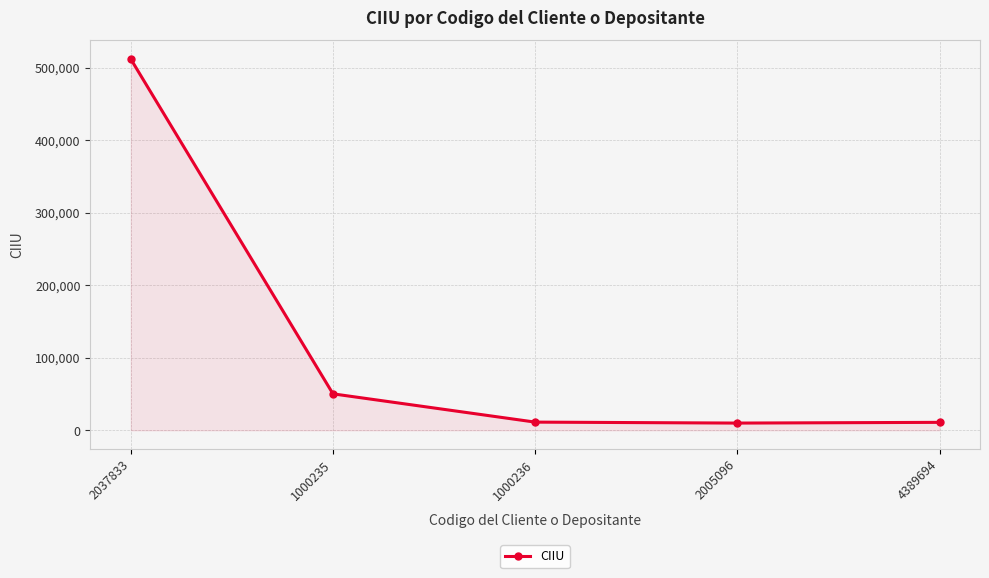

How many categories are shown in the chart?

5